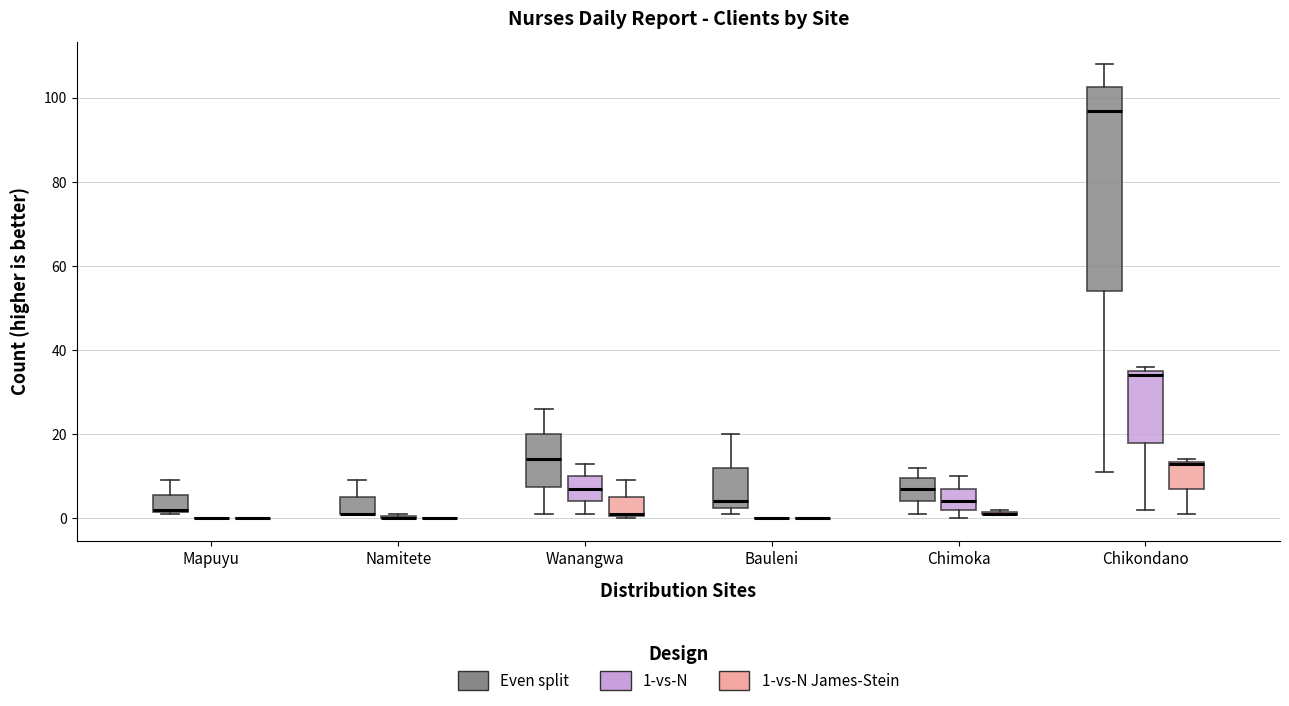

Reading left to right, read every box against the y-axis: the position of its median line, the range the box covers, and the ends of its whiskers. The values are not printed on the chart, so give them approximately, as read against the axis.

Mapuyu (Even split): median 2, box 2 to 6, whiskers 2 to 10
Mapuyu (1-vs-N): box collapsed to a line at 0, whiskers 0 to 0
Mapuyu (1-vs-N James-Stein): box collapsed to a line at 0, whiskers 0 to 0
Namitete (Even split): median 2 (drawn on the box's lower edge), box 2 to 6, whiskers 2 to 10
Namitete (1-vs-N): box collapsed to a line at 0, whiskers 0 to 2
Namitete (1-vs-N James-Stein): box collapsed to a line at 0, whiskers 0 to 0
Wanangwa (Even split): median 14, box 8 to 20, whiskers 2 to 26
Wanangwa (1-vs-N): median 8, box 4 to 10, whiskers 2 to 14
Wanangwa (1-vs-N James-Stein): median 2, box 0 to 6, whiskers 0 to 10
Bauleni (Even split): median 4, box 2 to 12, whiskers 2 (just below the box's lower edge) to 20
Bauleni (1-vs-N): box collapsed to a line at 0, whiskers 0 to 0
Bauleni (1-vs-N James-Stein): box collapsed to a line at 0, whiskers 0 to 0
Chimoka (Even split): median 8, box 4 to 10, whiskers 2 to 12
Chimoka (1-vs-N): median 4, box 2 to 8, whiskers 0 to 10
Chimoka (1-vs-N James-Stein): box collapsed to a line at 2, whiskers 2 to 2
Chikondano (Even split): median 98, box 54 to 102, whiskers 12 to 108
Chikondano (1-vs-N): median 34, box 18 to 36, whiskers 2 to 36 (just above the box's upper edge)
Chikondano (1-vs-N James-Stein): median 14, box 8 to 14, whiskers 2 to 14